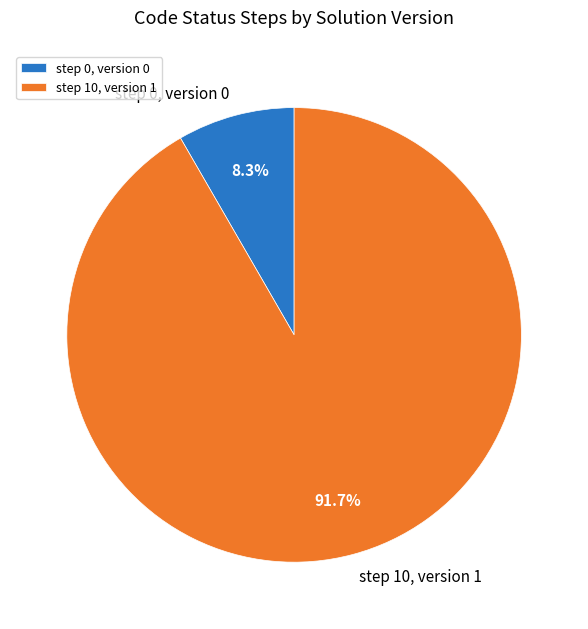

What is the smallest slice in the pie chart?

step 0, version 0